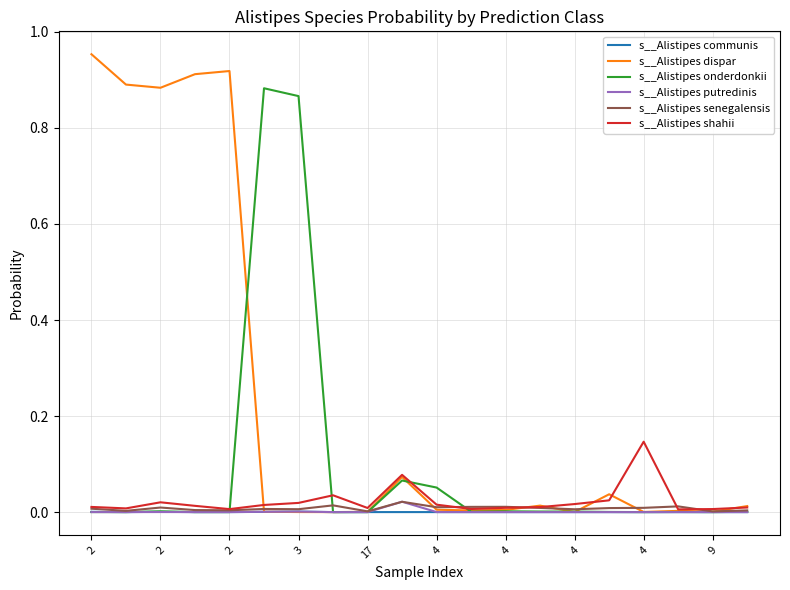

Which series has the widest spread of values?

s__Alistipes dispar